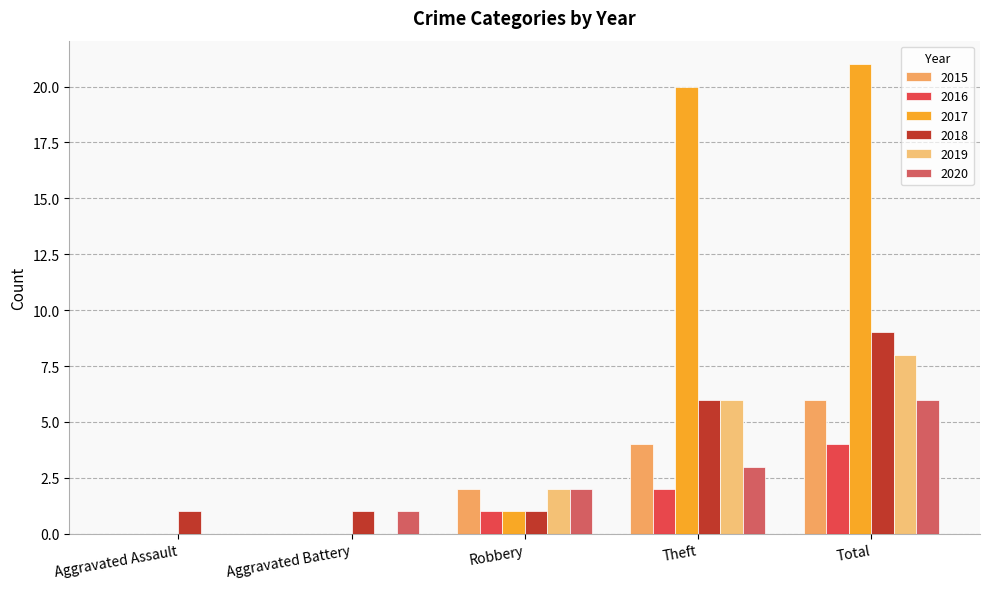

True or false: 2015 has a value of 4 at Theft.

True